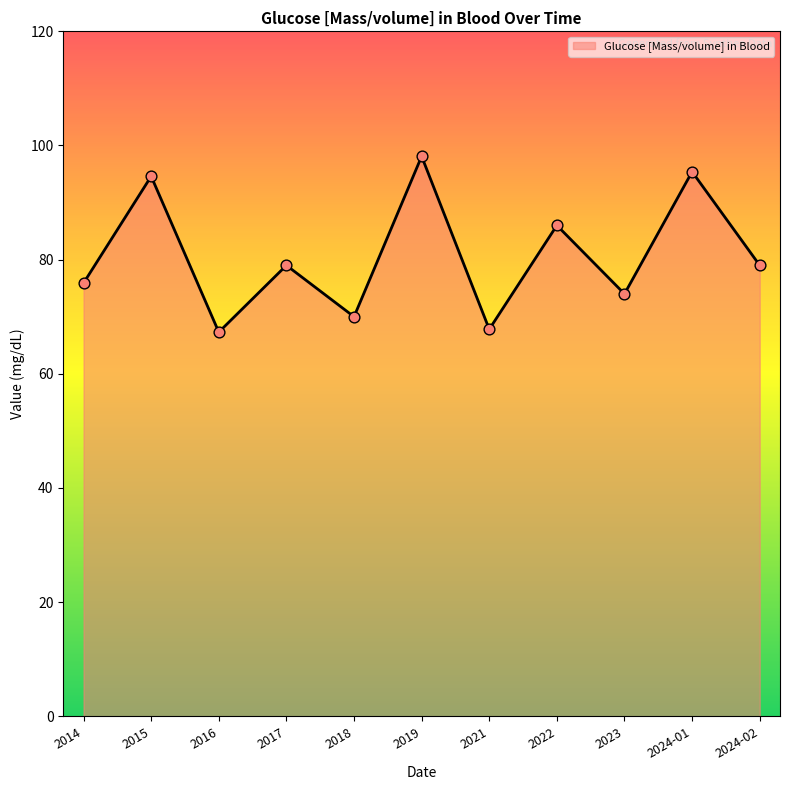

What is the ratio of the value at 2015 to the value at 2024-01?

1.0